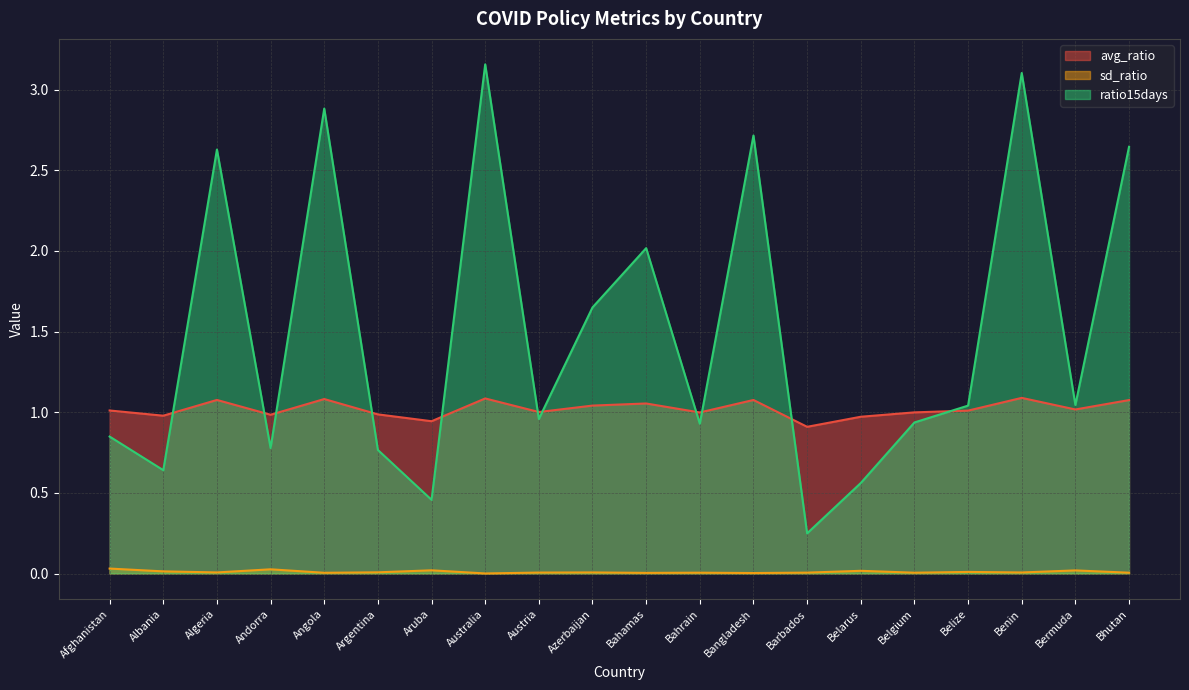

True or false: ratio15days has a value of 1.6 at Bermuda.

False